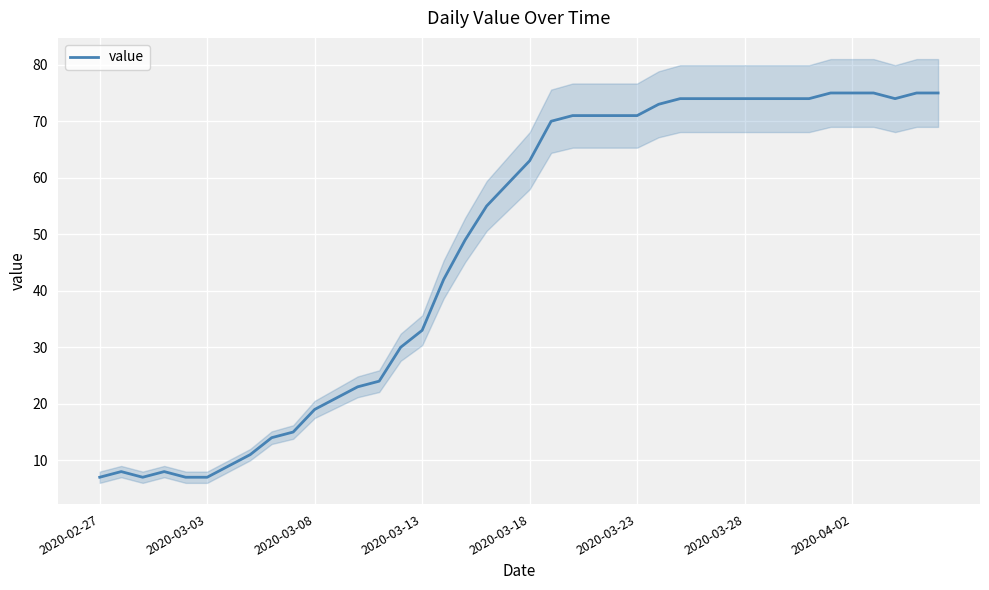

The value series shows 7 at 2020-03-03. True or false?

True